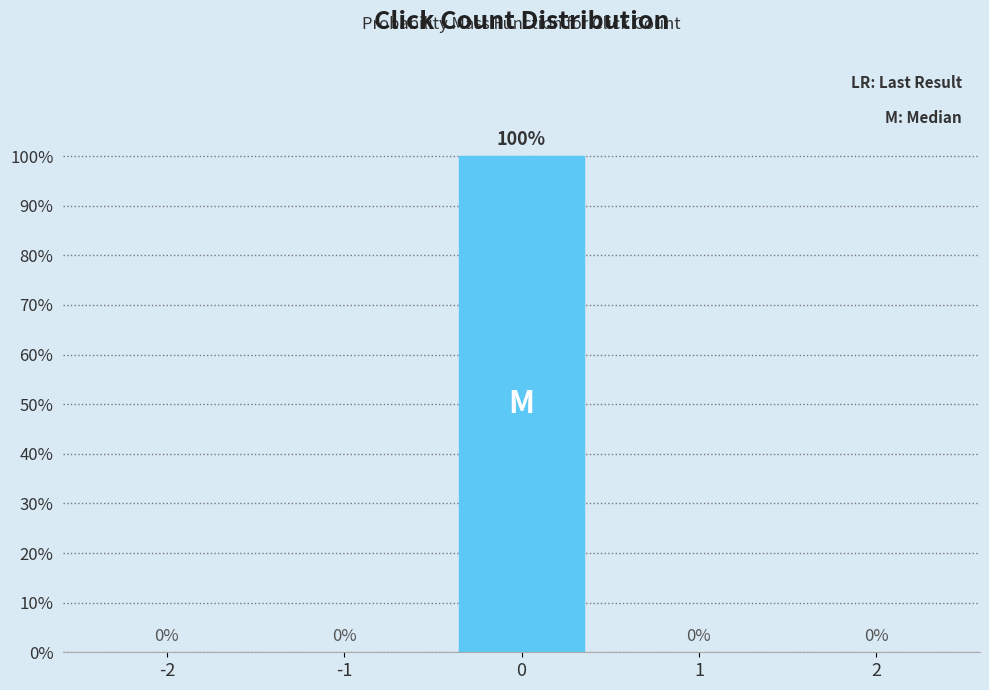

Reading right to left, list all the values displayed in this chart.

2=0	1=0	0=100	-1=0	-2=0